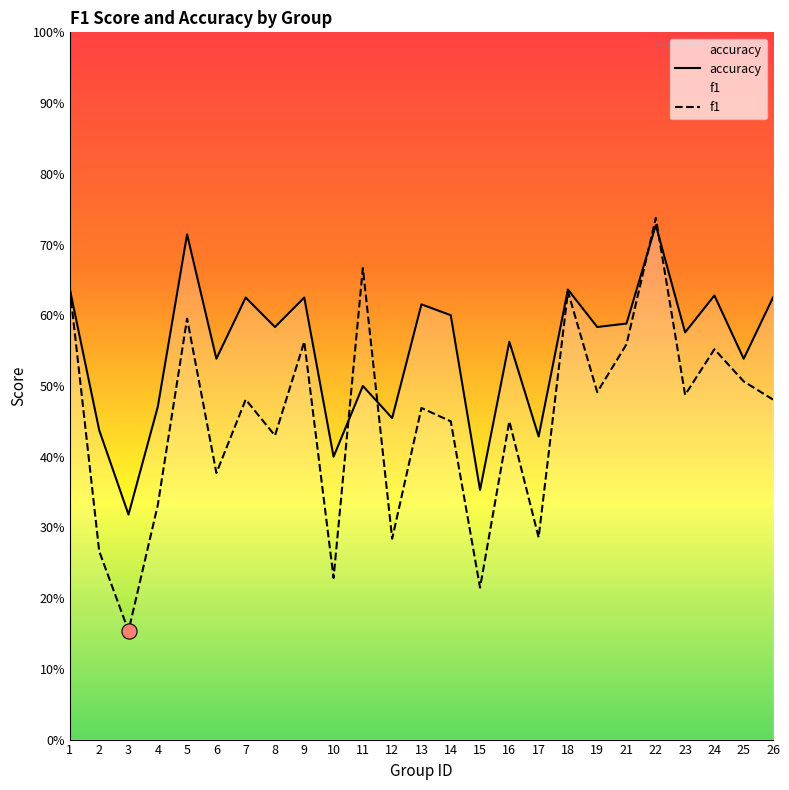

At which category is the sum across all series the highest?

22